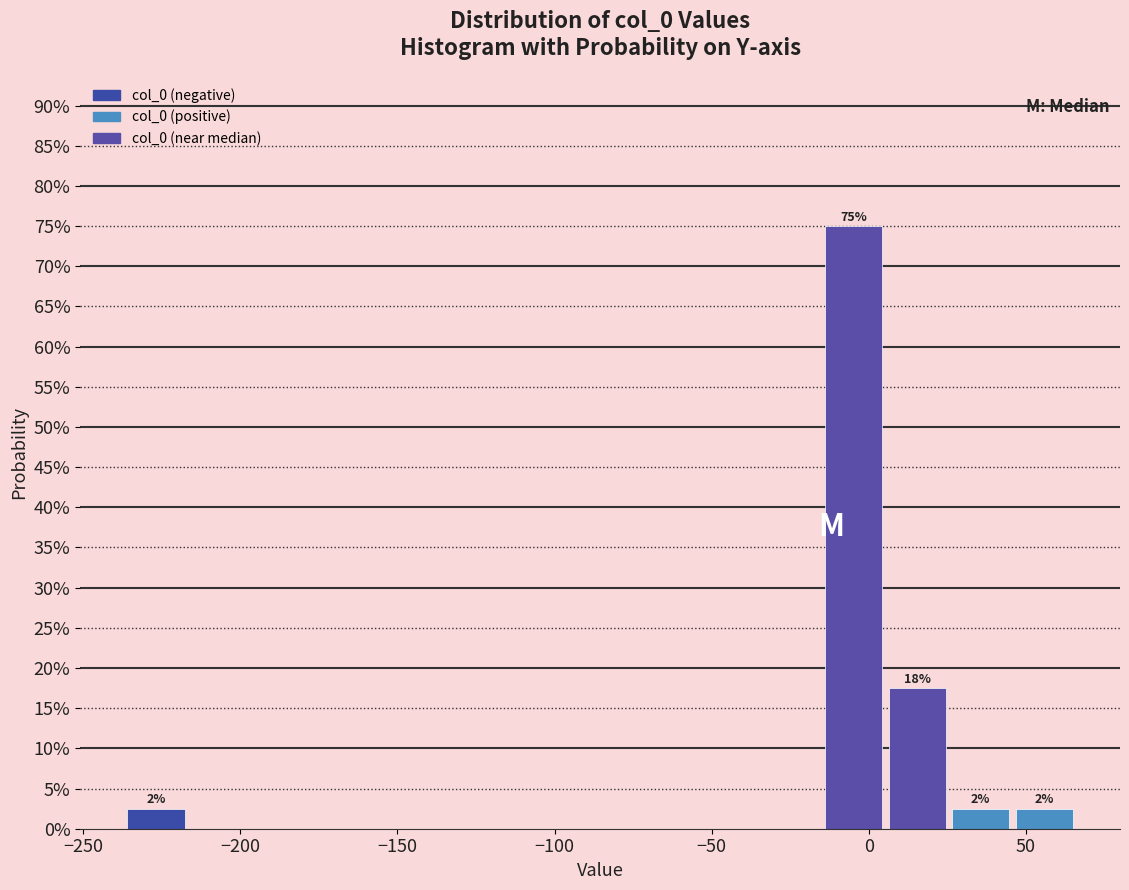

Over which range of the x-axis is the bar tallest?

-15 to 5